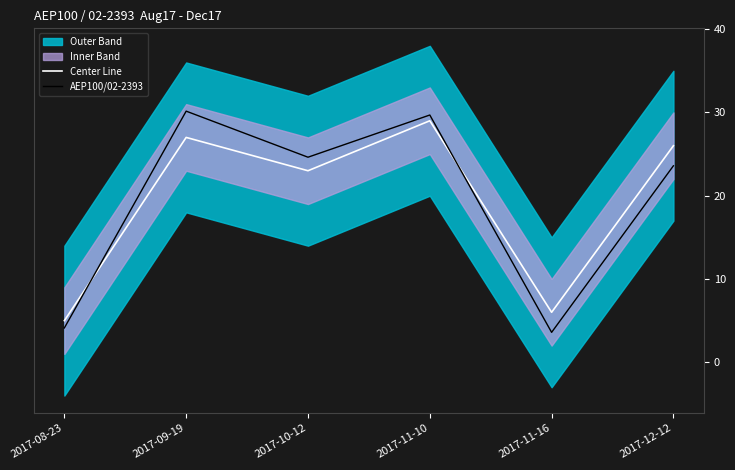

Where does the AEP100/02-2393 series first go above 24?

2017-09-19